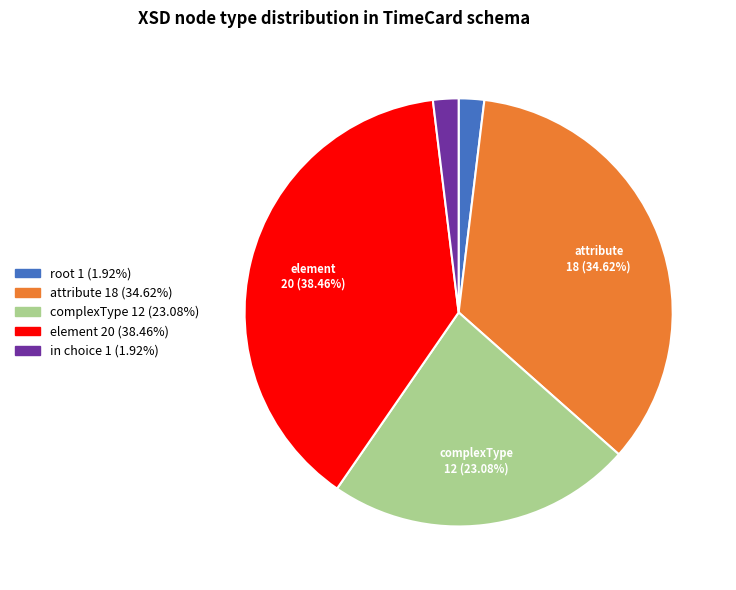

The element slice represents 38% of the pie. True or false?

True